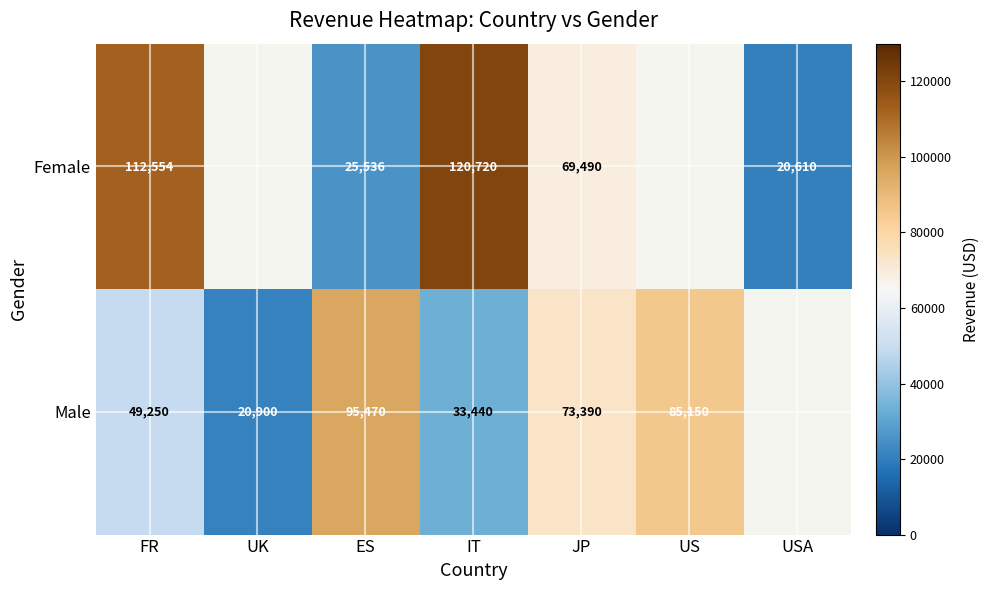

At IT, list the series in order from largest to smallest.

Female, Male